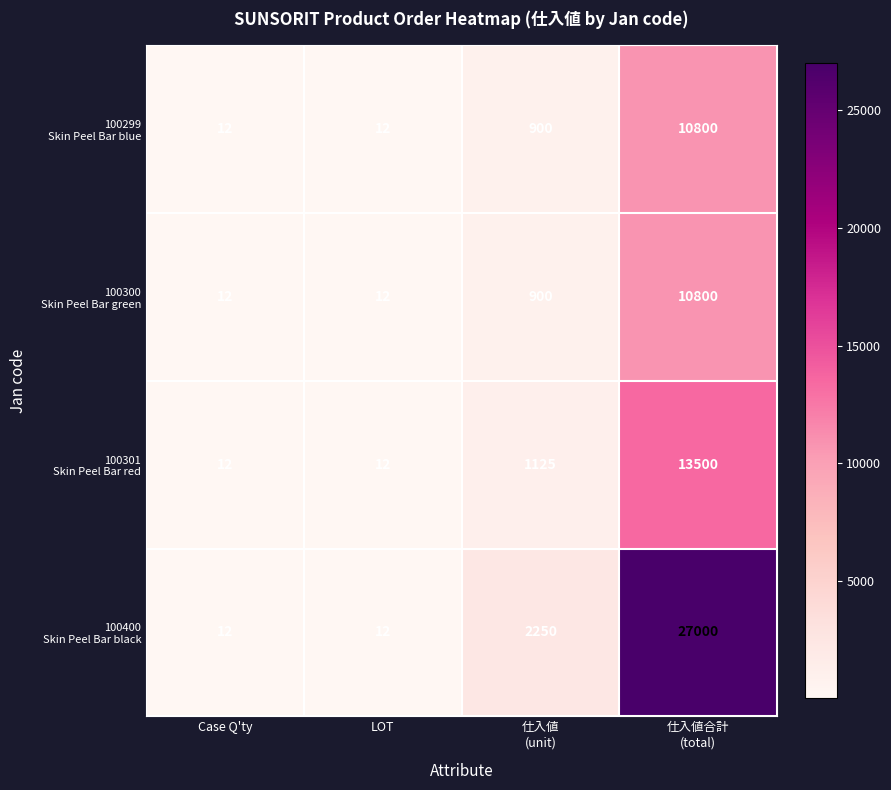

What is the minimum value shown in the chart?

12